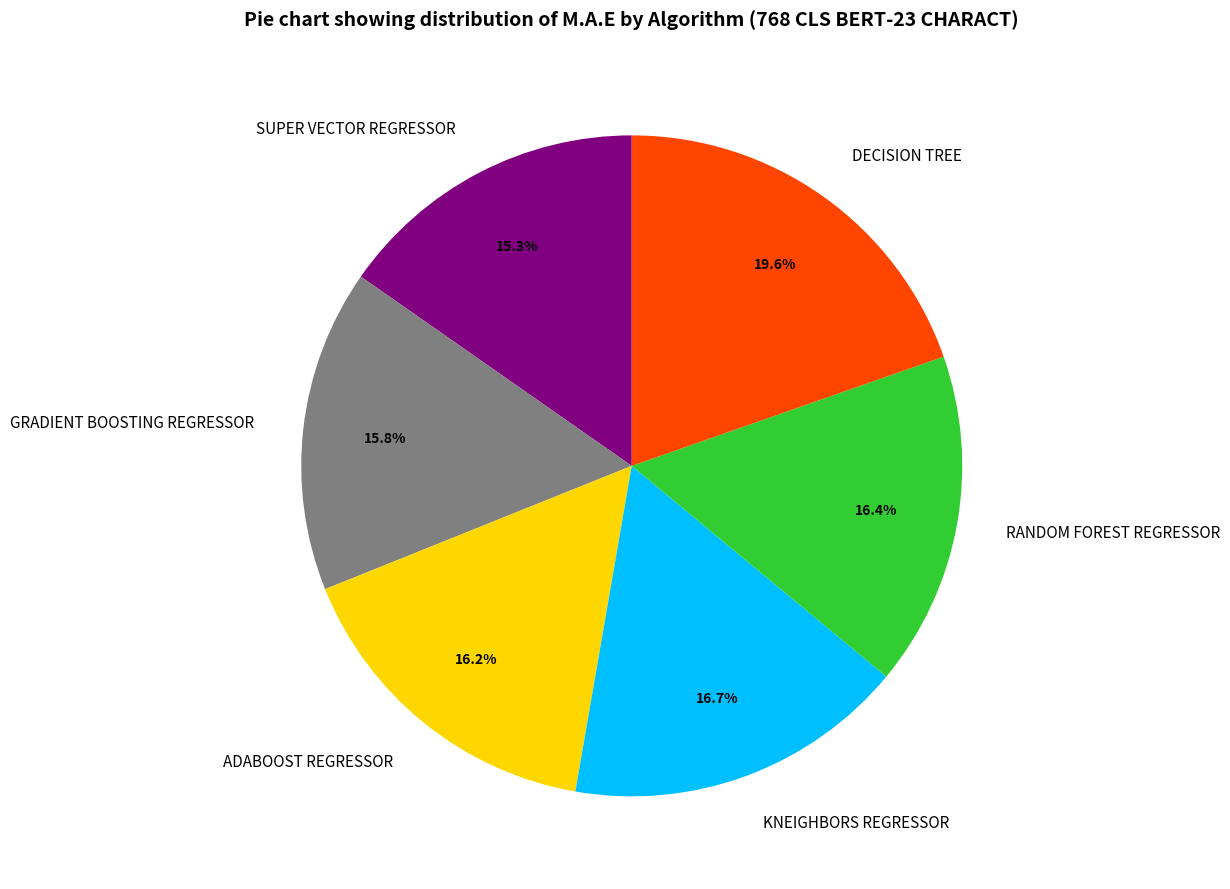

What is the total percentage of GRADIENT BOOSTING REGRESSOR and KNEIGHBORS REGRESSOR?

32.5%